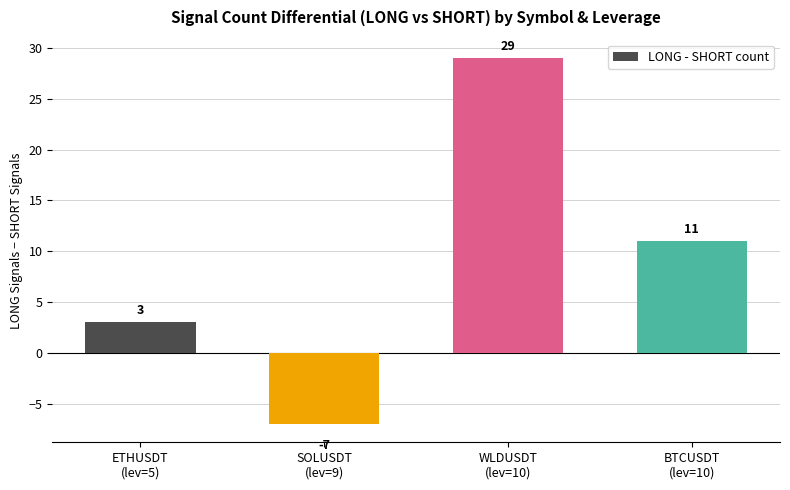

Where is the data nearest to the value 11?

BTCUSDT
(lev=10)